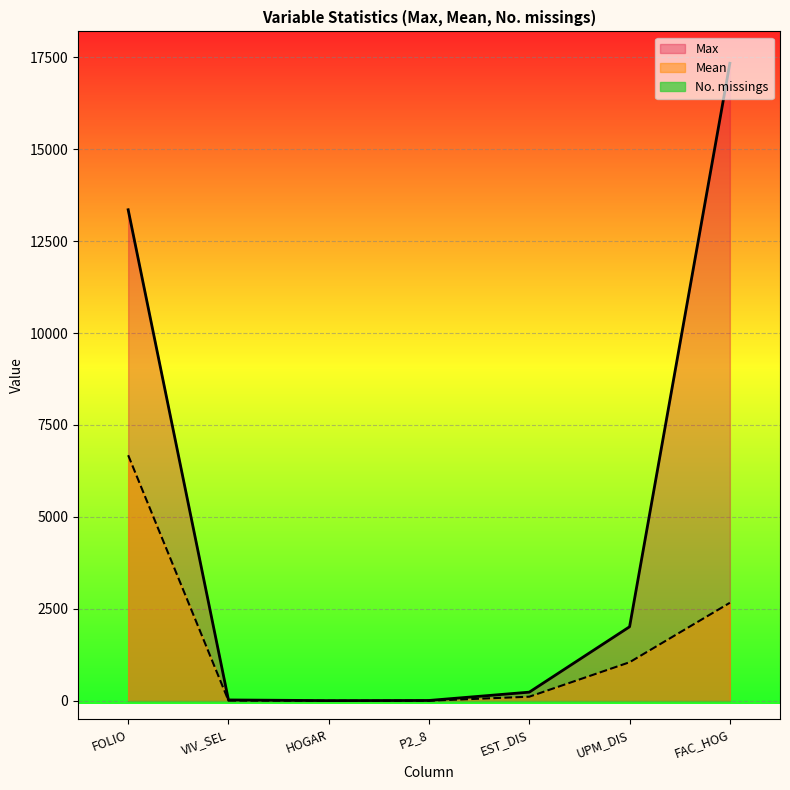

The Mean series shows 1048.3 at UPM_DIS. True or false?

True